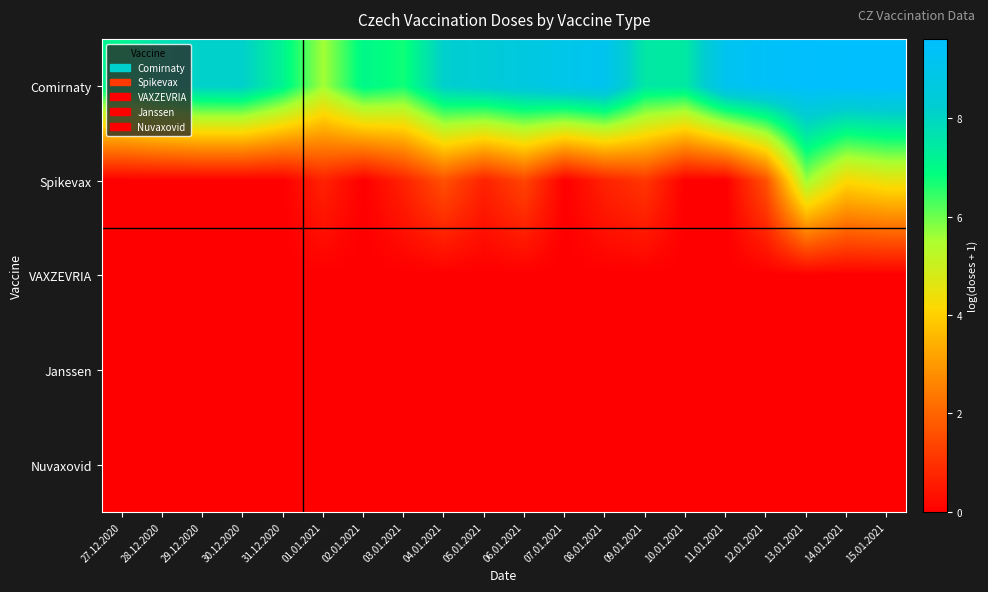

Which has a higher value, 29.12.2020 or 08.01.2021?

08.01.2021